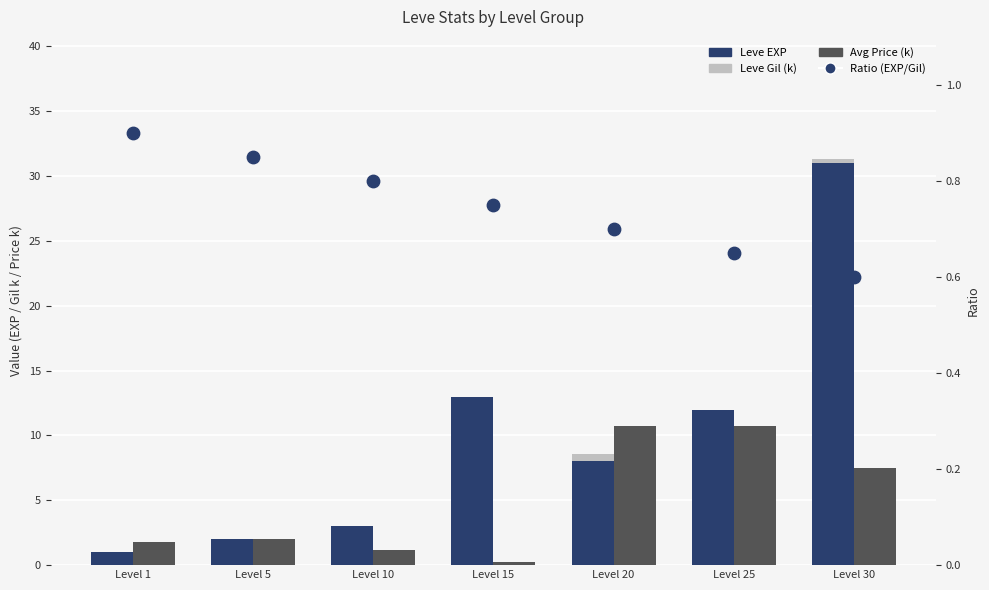

Which series contains the lowest Y value?

Leve Gil (k)